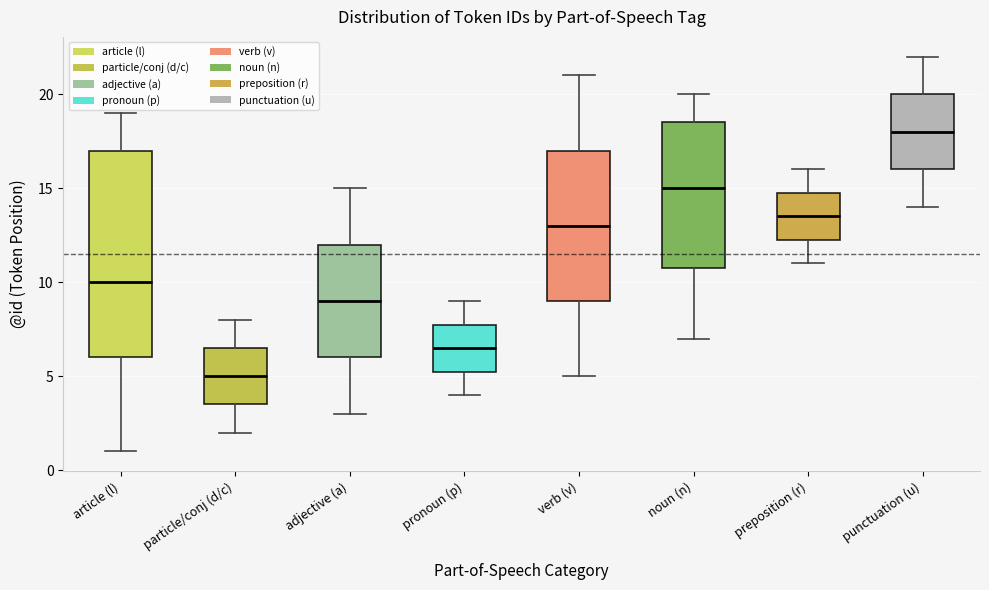

Comparing the boxes themselves (not the whiskers), which one is the tallest?

article (l)